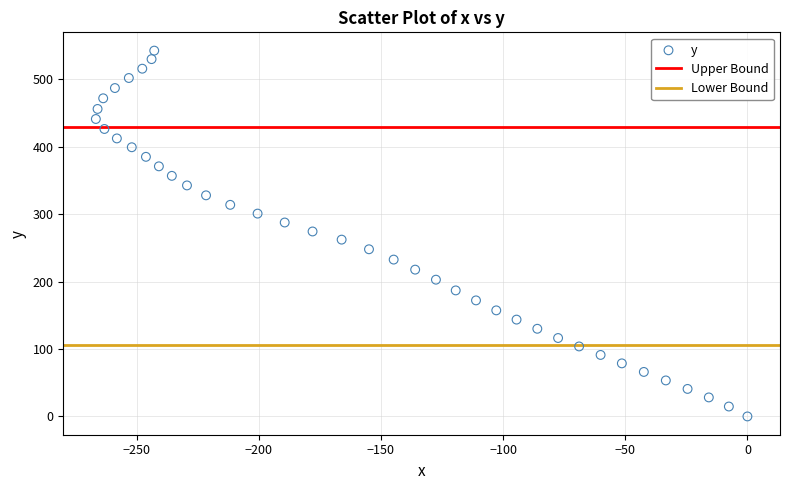

What is the range of Y values (max minus min)?

542.5